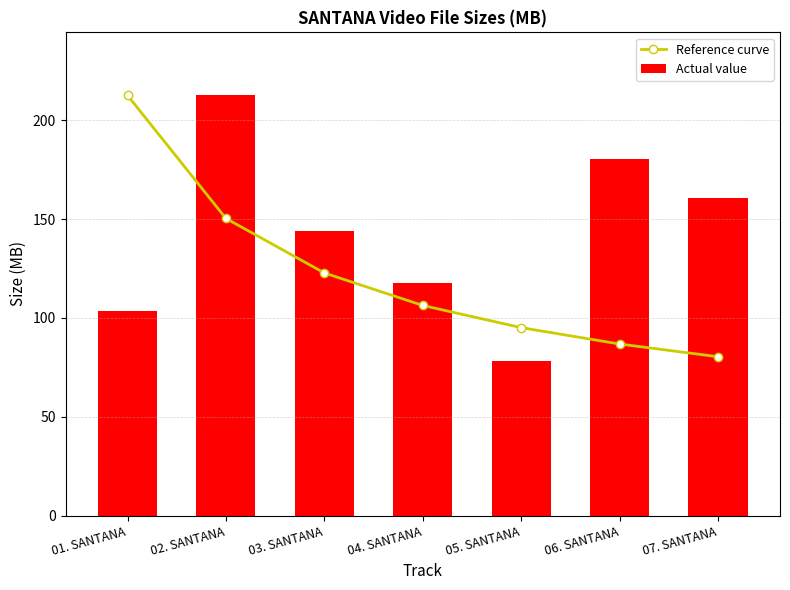

Reading left to right, transcribe all the data shown in this chart.

Reference curve: 01. SANTANA=212.6	02. SANTANA=150.3	03. SANTANA=122.8	04. SANTANA=106.3	05. SANTANA=95.1	06. SANTANA=86.8	07. SANTANA=80.4
Actual value: 01. SANTANA=103.6	02. SANTANA=212.6	03. SANTANA=144.1	04. SANTANA=117.4	05. SANTANA=78.3	06. SANTANA=180.5	07. SANTANA=160.8